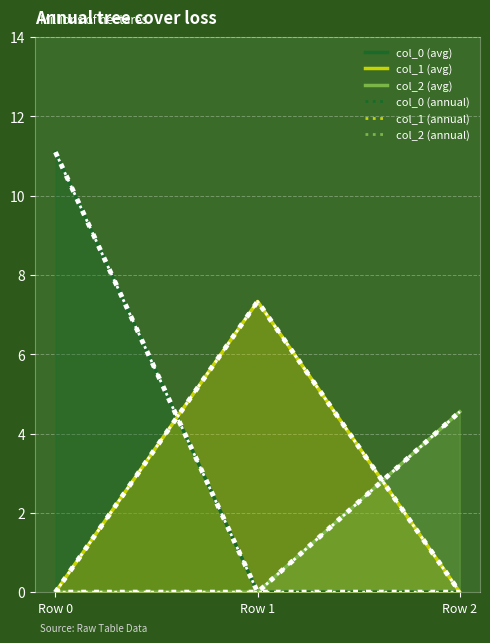

The value of col_0 (avg) at Row 0 is 5.6. True or false?

False